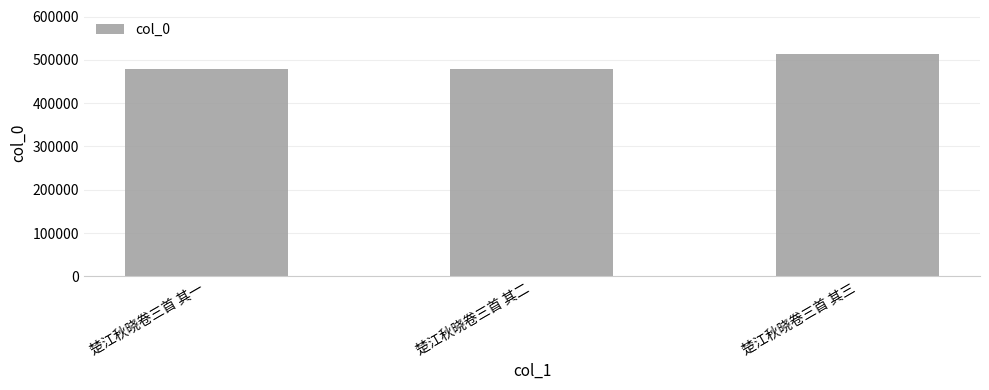

What value does the data have at 楚江秋晓卷三首 其一?

478579